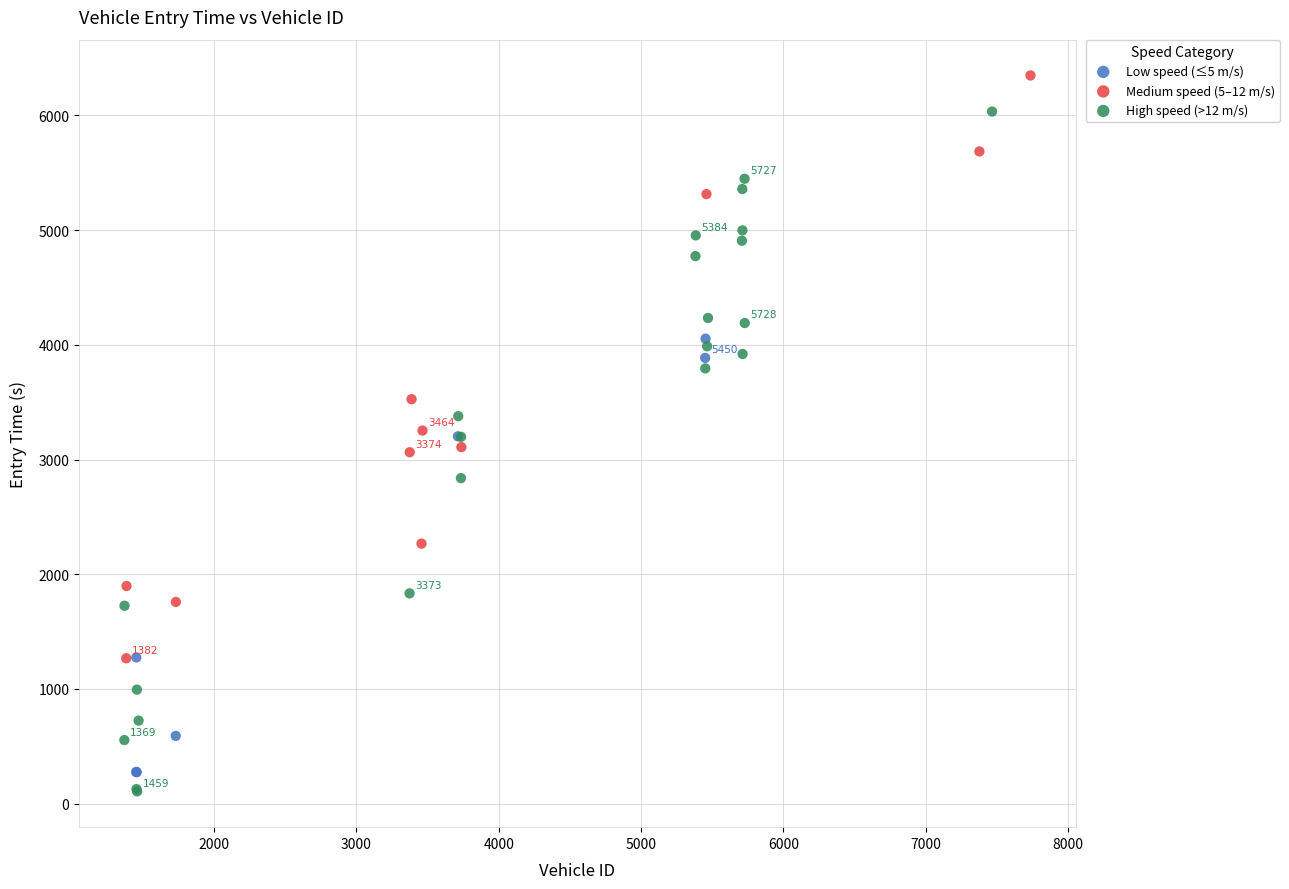

Which series has the widest spread of Y values?

High speed (>12 m/s)